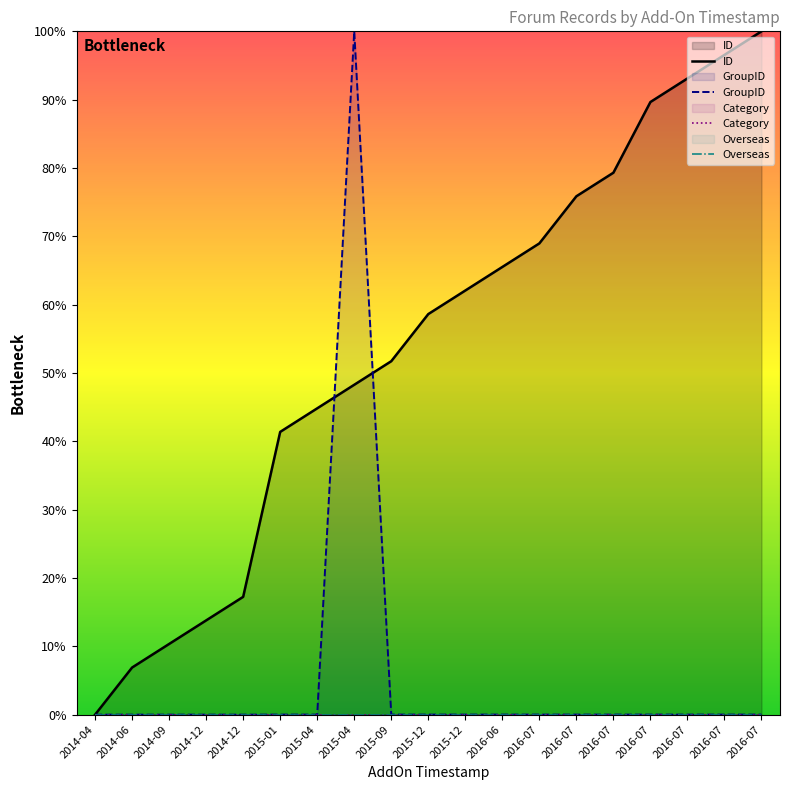

Reading right to left, extract all data points from this chart.

ID: 2016-07=100.0	2016-07=96.6	2016-07=93.1	2016-07=89.7	2016-07=79.3	2016-07=75.9	2016-07=69.0	2016-06=65.5	2015-12=62.1	2015-12=58.6	2015-09=51.7	2015-04=48.3	2015-04=44.8	2015-01=41.4	2014-12=17.2	2014-12=13.8	2014-09=10.3	2014-06=6.9	2014-04=0.0
GroupID: 2016-07=0.0	2016-07=0.0	2016-07=0.0	2016-07=0.0	2016-07=0.0	2016-07=0.0	2016-07=0.0	2016-06=0.0	2015-12=0.0	2015-12=0.0	2015-09=0.0	2015-04=100.0	2015-04=0.0	2015-01=0.0	2014-12=0.0	2014-12=0.0	2014-09=0.0	2014-06=0.0	2014-04=0.0
Category: 2016-07=0.0	2016-07=0.0	2016-07=0.0	2016-07=0.0	2016-07=0.0	2016-07=0.0	2016-07=0.0	2016-06=0.0	2015-12=0.0	2015-12=0.0	2015-09=0.0	2015-04=0.0	2015-04=0.0	2015-01=0.0	2014-12=0.0	2014-12=0.0	2014-09=0.0	2014-06=0.0	2014-04=0.0
Overseas: 2016-07=0.0	2016-07=0.0	2016-07=0.0	2016-07=0.0	2016-07=0.0	2016-07=0.0	2016-07=0.0	2016-06=0.0	2015-12=0.0	2015-12=0.0	2015-09=0.0	2015-04=0.0	2015-04=0.0	2015-01=0.0	2014-12=0.0	2014-12=0.0	2014-09=0.0	2014-06=0.0	2014-04=0.0